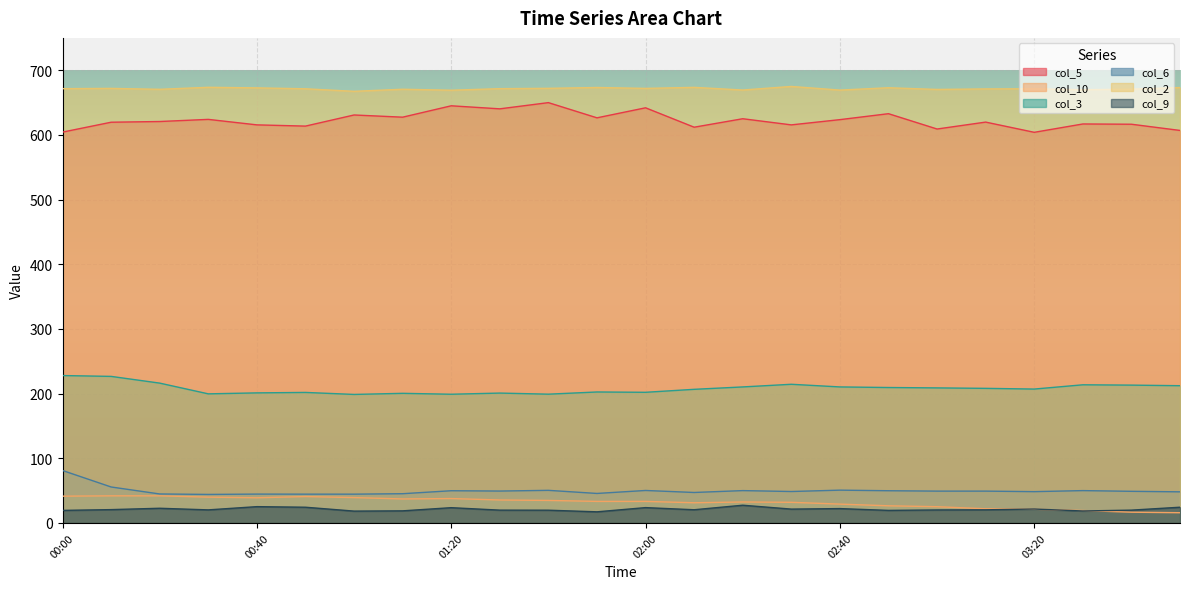

How many categories are shown in the chart?

24